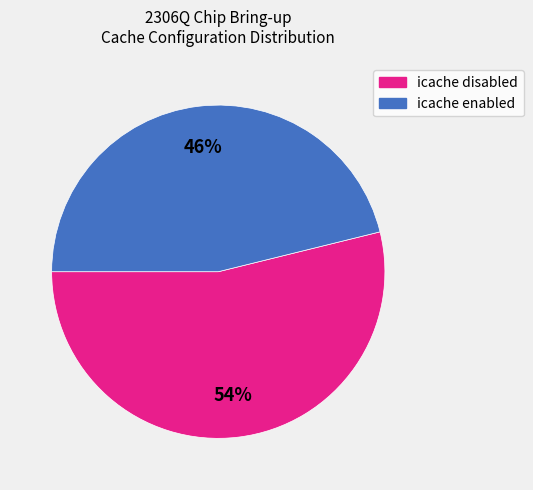

Is the sum of icache disabled and icache enabled greater than half?

Yes